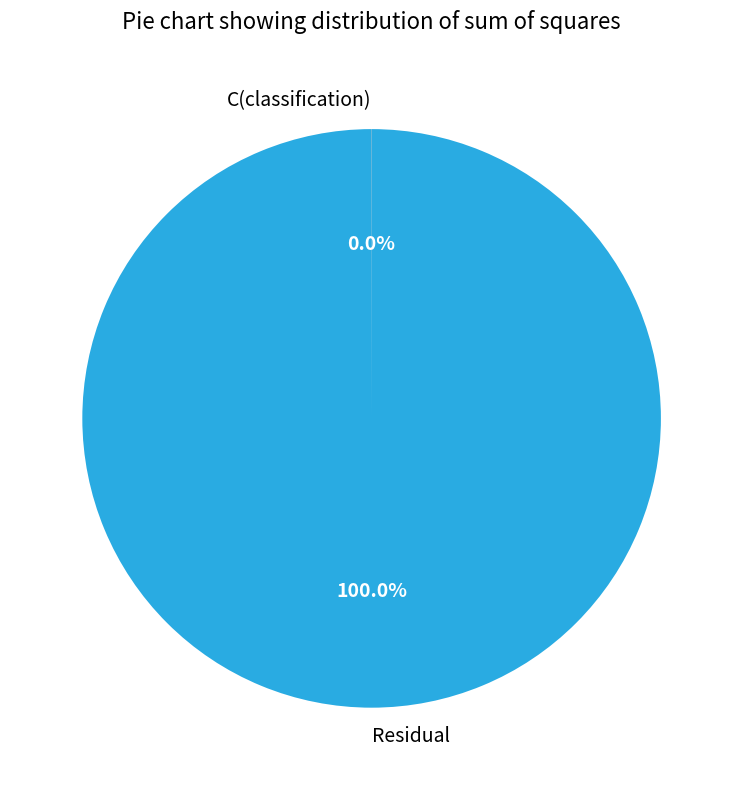

Which slice is the largest?

Residual